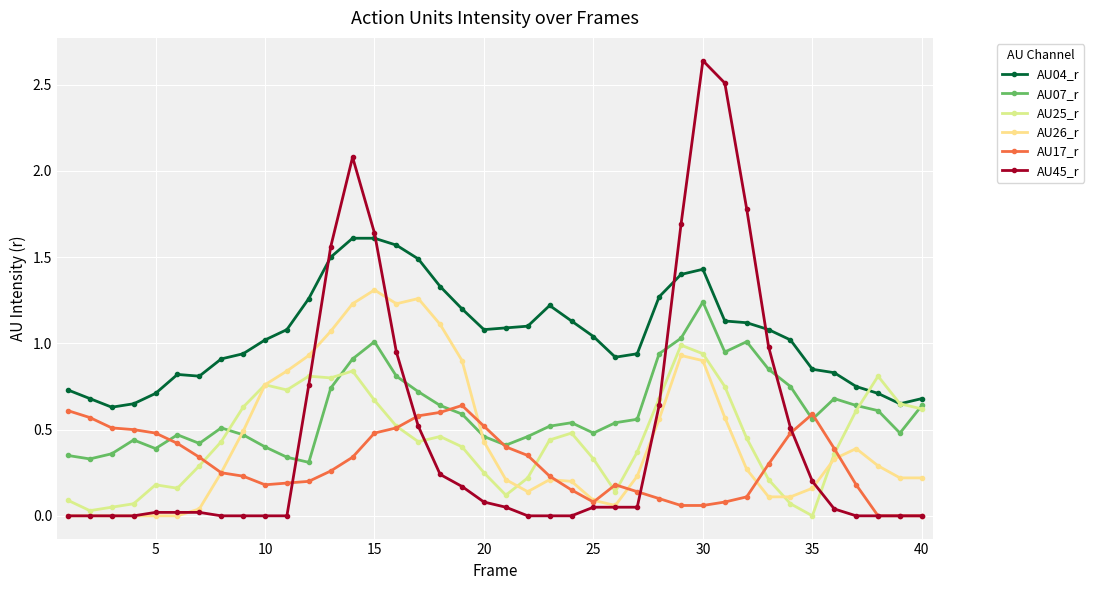

Reading right to left, list all the values displayed in this chart.

AU04_r: 0.7	0.7	0.7	0.8	0.8	0.8	1.0	1.1	1.1	1.1	1.4	1.4	1.3	0.9	0.9	1.0	1.1	1.2	1.1	1.1	1.1	1.2	1.3	1.5	1.6	1.6	1.6	1.5	1.3	1.1	1.0	0.9	0.9	0.8	0.8	0.7	0.7	0.6	0.7	0.7
AU07_r: 0.6	0.5	0.6	0.6	0.7	0.6	0.8	0.8	1.0	0.9	1.2	1.0	0.9	0.6	0.5	0.5	0.5	0.5	0.5	0.4	0.5	0.6	0.6	0.7	0.8	1.0	0.9	0.7	0.3	0.3	0.4	0.5	0.5	0.4	0.5	0.4	0.4	0.4	0.3	0.3
AU25_r: 0.6	0.7	0.8	0.6	0.4	0.0	0.1	0.2	0.5	0.8	0.9	1.0	0.7	0.4	0.1	0.3	0.5	0.4	0.2	0.1	0.2	0.4	0.5	0.4	0.5	0.7	0.8	0.8	0.8	0.7	0.8	0.6	0.4	0.3	0.2	0.2	0.1	0.1	0.0	0.1
AU26_r: 0.2	0.2	0.3	0.4	0.3	0.2	0.1	0.1	0.3	0.6	0.9	0.9	0.6	0.2	0.1	0.1	0.2	0.2	0.1	0.2	0.4	0.9	1.1	1.3	1.2	1.3	1.2	1.1	0.9	0.8	0.8	0.5	0.2	0.0	0.0	0.0	0.0	0.0	0.0	0.0
AU17_r: 0.0	0.0	0.0	0.2	0.4	0.6	0.5	0.3	0.1	0.1	0.1	0.1	0.1	0.1	0.2	0.1	0.1	0.2	0.3	0.4	0.5	0.6	0.6	0.6	0.5	0.5	0.3	0.3	0.2	0.2	0.2	0.2	0.2	0.3	0.4	0.5	0.5	0.5	0.6	0.6
AU45_r: 0.0	0.0	0.0	0.0	0.0	0.2	0.5	1.0	1.8	2.5	2.6	1.7	0.6	0.1	0.1	0.1	0.0	0.0	0.0	0.1	0.1	0.2	0.2	0.5	0.9	1.6	2.1	1.6	0.8	0.0	0.0	0.0	0.0	0.0	0.0	0.0	0.0	0.0	0.0	0.0